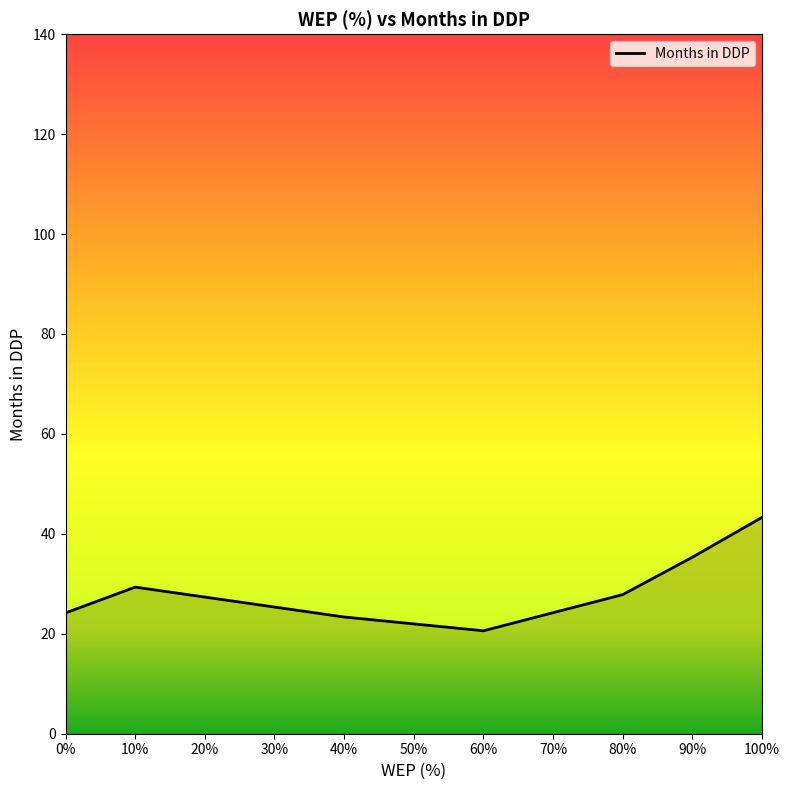

What is the difference between the maximum and minimum values?

22.7